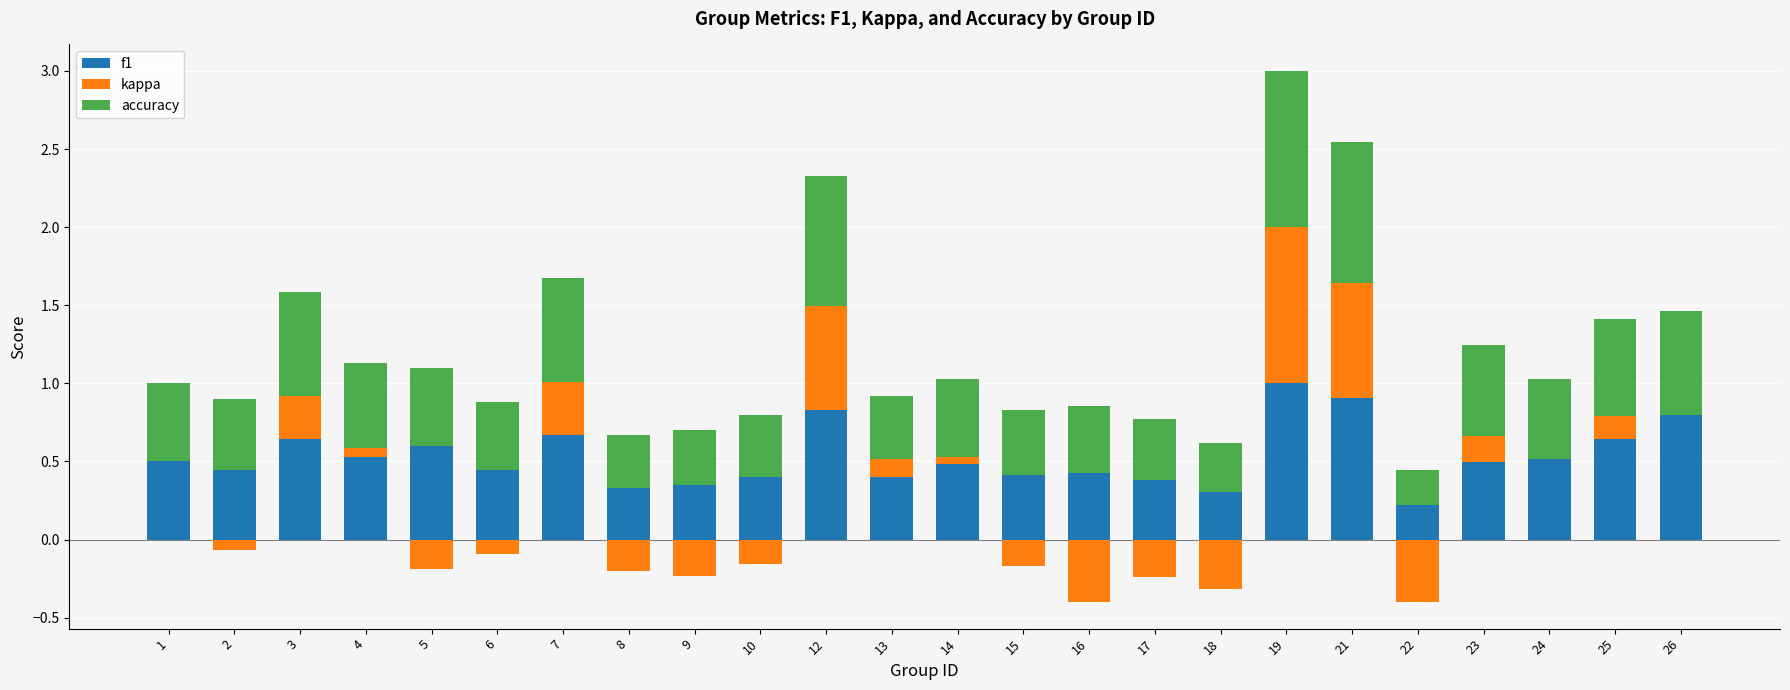

Rank the categories by f1 value from highest to lowest.

19, 21, 12, 26, 7, 3, 25, 5, 4, 24, 1, 23, 14, 2, 6, 16, 15, 10, 13, 17, 9, 8, 18, 22